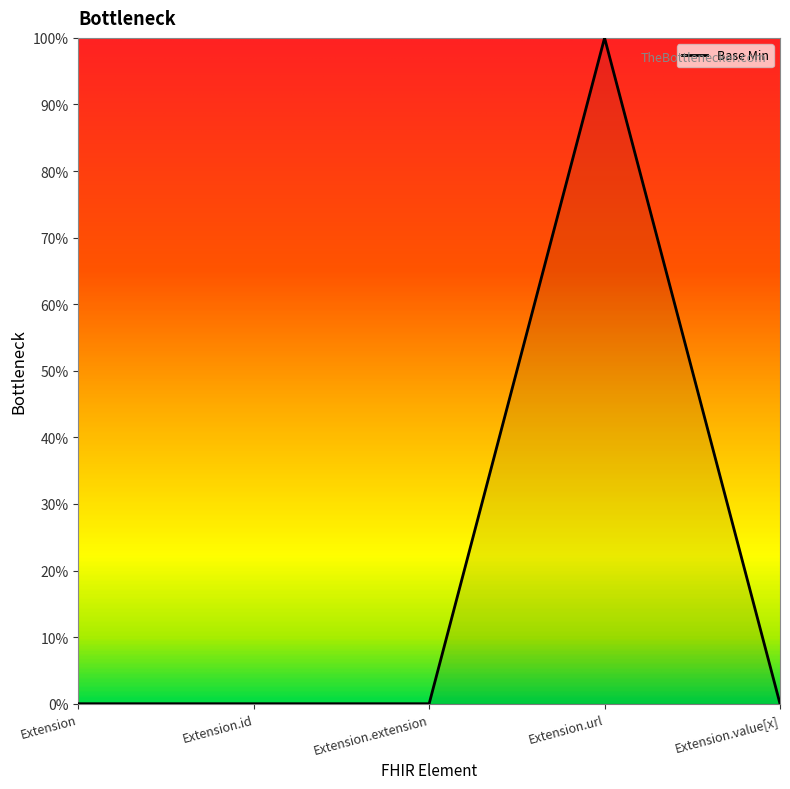

Does the chart display data point markers on the line(s)?

No